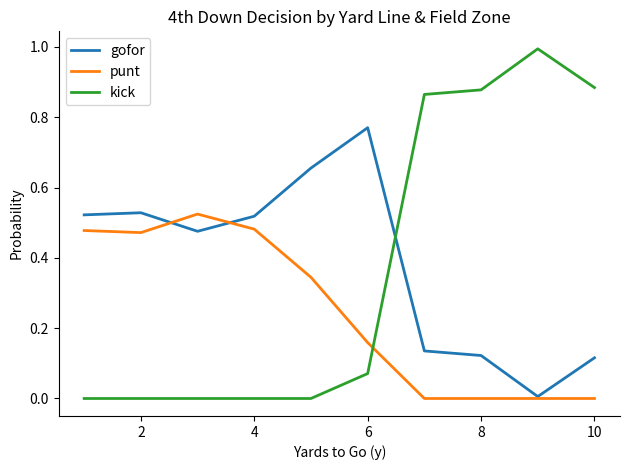

List the series in order of their peak value, highest first.

kick, gofor, punt